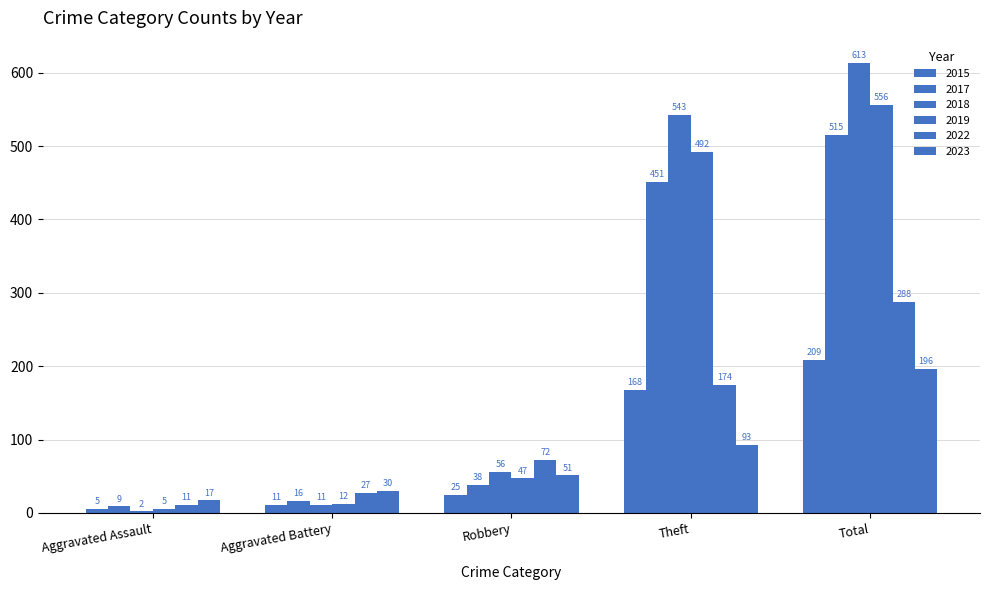

Is the value of 2015 at Aggravated Assault greater than the value of 2023 at Robbery?

No